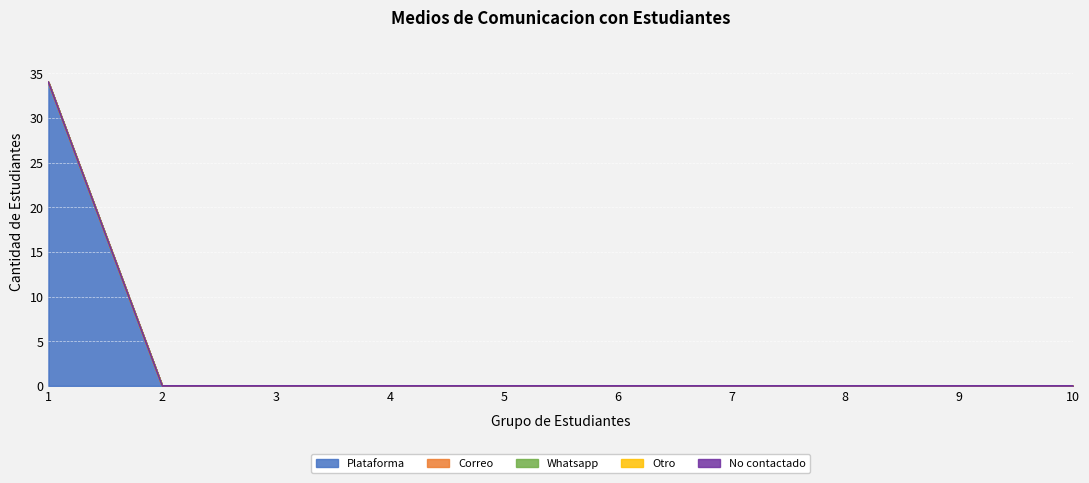

True or false: Whatsapp and No contactado cross at least once.

False